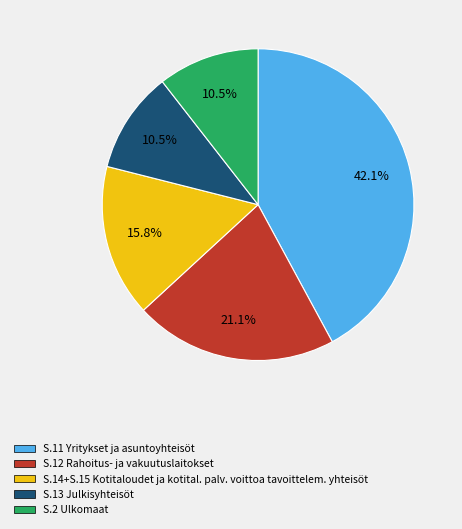

Count the number of slices in the pie.

5